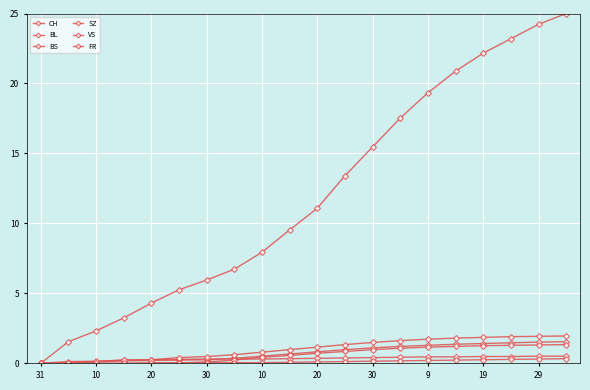

Reading right to left, list all the values displayed in this chart.

CH: 25.0	24.2	23.2	22.2	20.9	19.3	17.5	15.5	13.4	11.1	9.5	7.9	6.7	6.0	5.3	4.3	3.2	2.3	1.5	0.0
BL: 1.5	1.5	1.5	1.4	1.4	1.3	1.2	1.1	1.0	0.8	0.7	0.5	0.4	0.3	0.2	0.2	0.2	0.1	0.0	0.0
BS: 0.5	0.5	0.5	0.5	0.5	0.5	0.4	0.4	0.4	0.4	0.3	0.3	0.3	0.3	0.3	0.3	0.2	0.1	0.0	0.0
SZ: 1.3	1.3	1.3	1.3	1.2	1.2	1.1	1.0	0.9	0.7	0.6	0.4	0.2	0.1	0.0	0.0	0.0	0.0	0.0	0.0
VS: 2.0	1.9	1.9	1.9	1.8	1.7	1.6	1.5	1.3	1.2	1.0	0.8	0.6	0.5	0.4	0.3	0.2	0.2	0.1	0.0
FR: 0.3	0.3	0.3	0.3	0.2	0.2	0.2	0.2	0.1	0.1	0.1	0.1	0.1	0.1	0.1	0.0	0.0	0.0	0.0	0.0